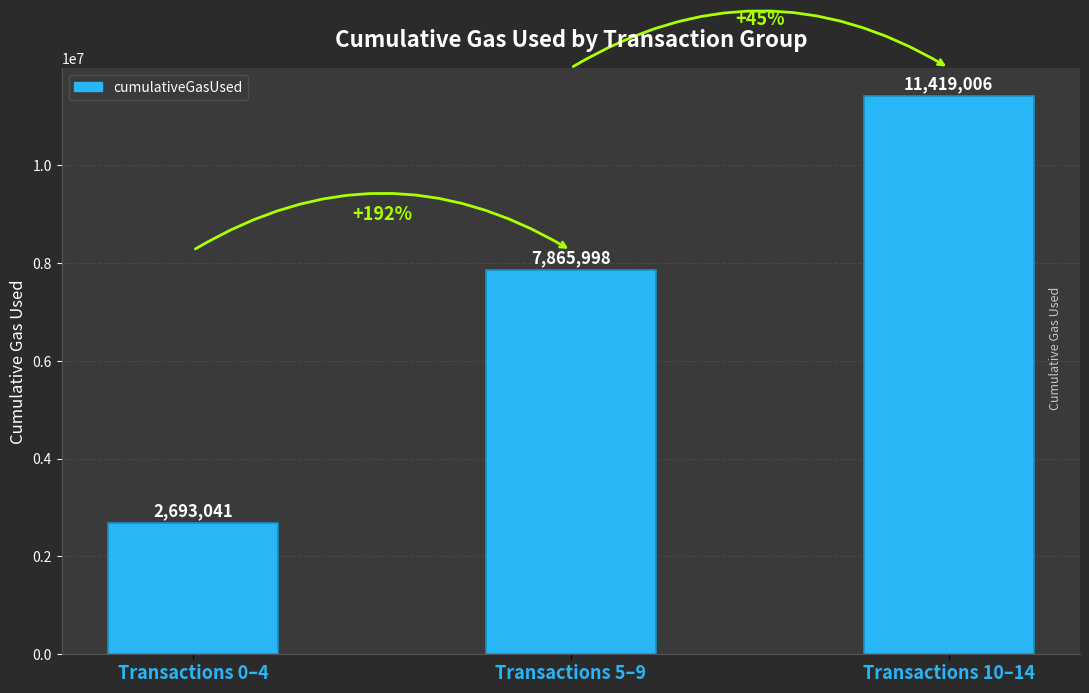

Between Transactions 10–14 and Transactions 0–4, which is larger?

Transactions 10–14